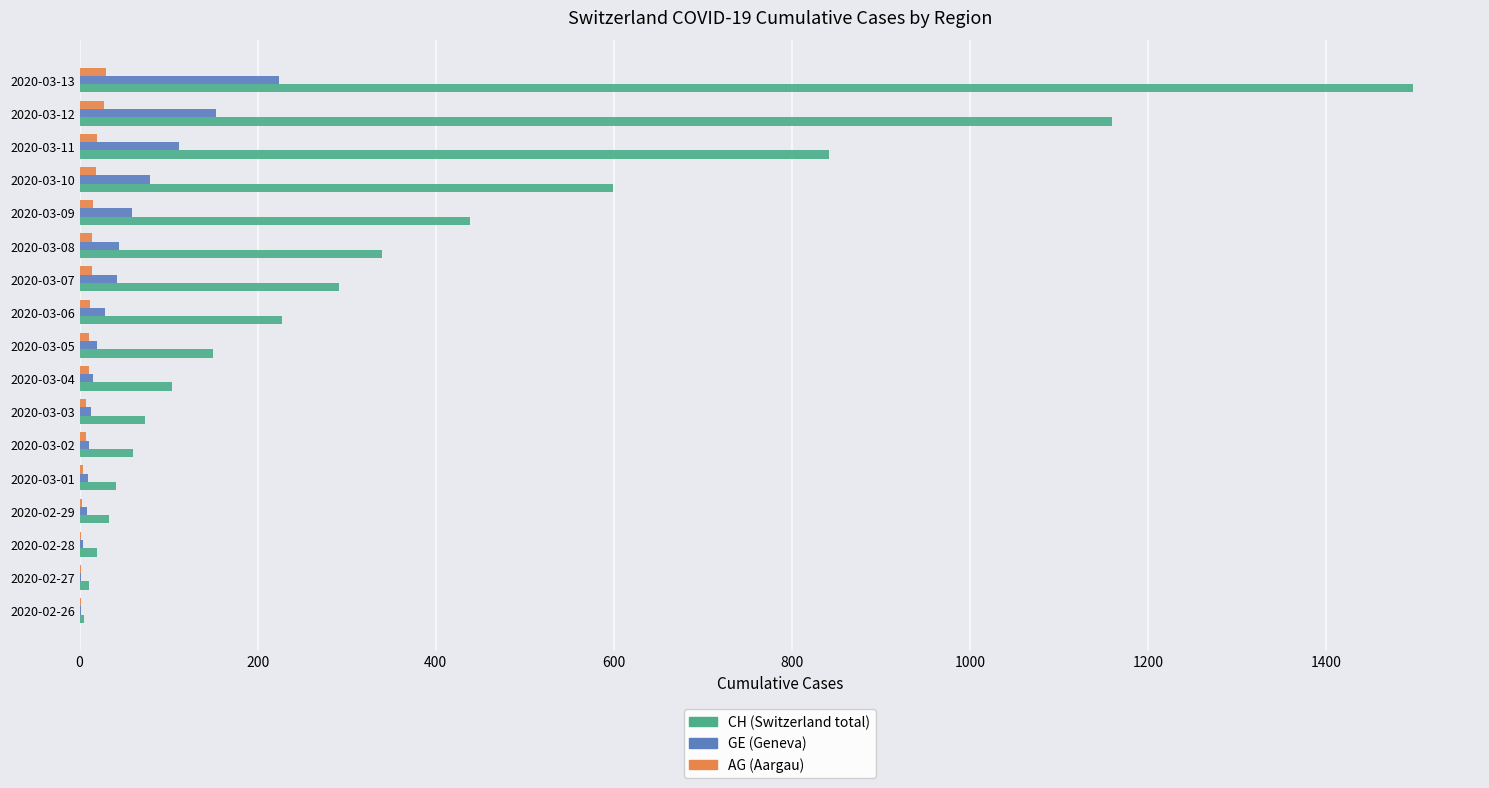

Which label corresponds to the largest value in the chart?

2020-03-13